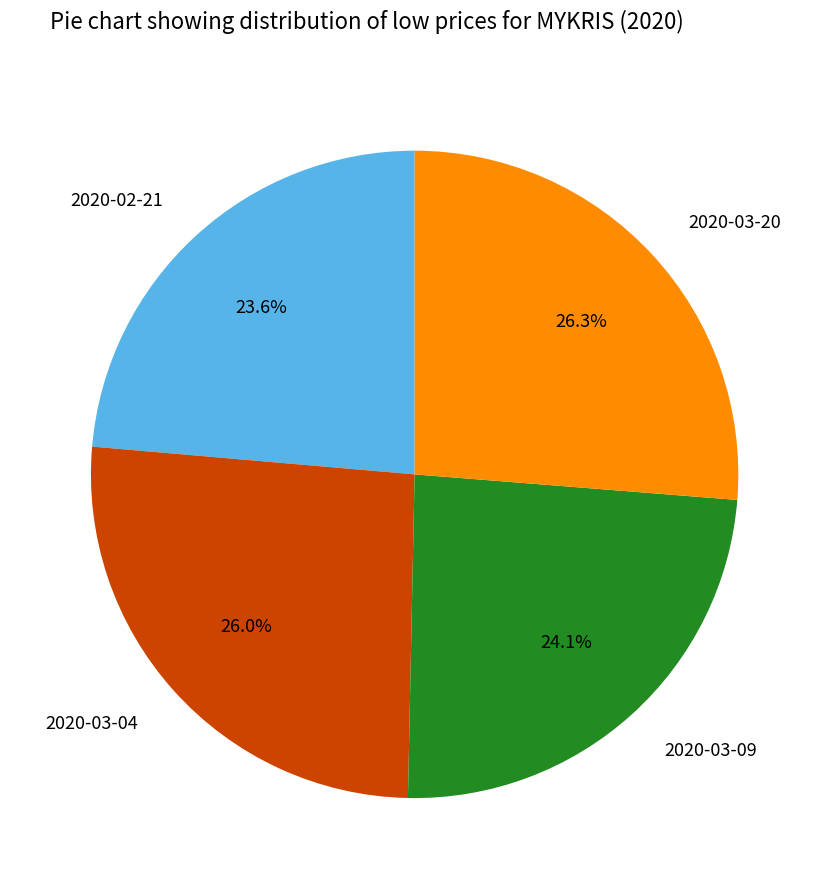

Between 2020-02-21 and 2020-03-04, which is larger?

2020-03-04